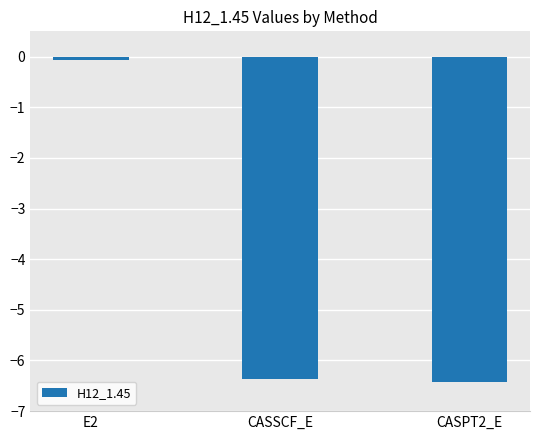

Rank the categories by value from highest to lowest.

E2, CASSCF_E, CASPT2_E